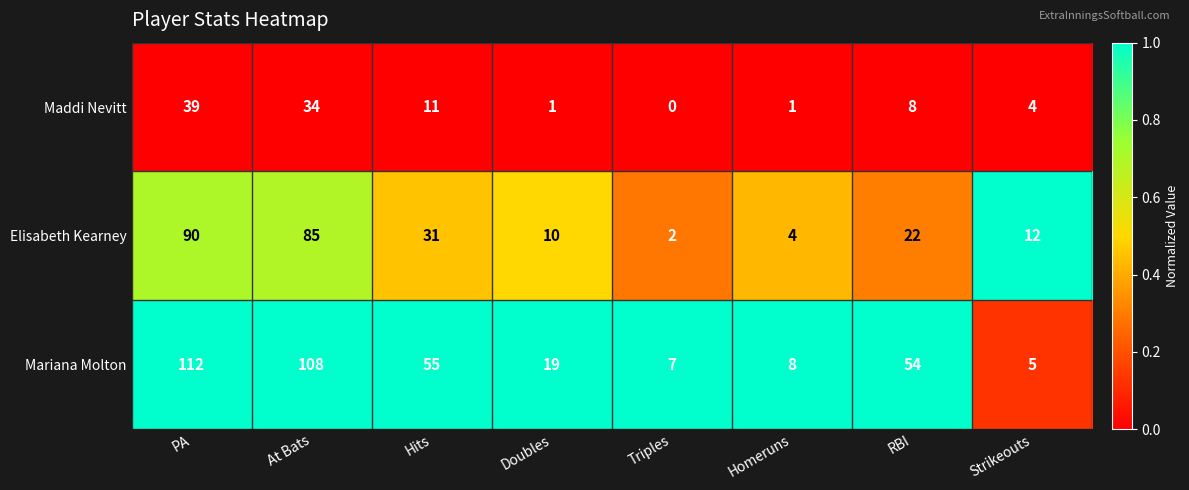

At which category is the sum across all series the highest?

PA